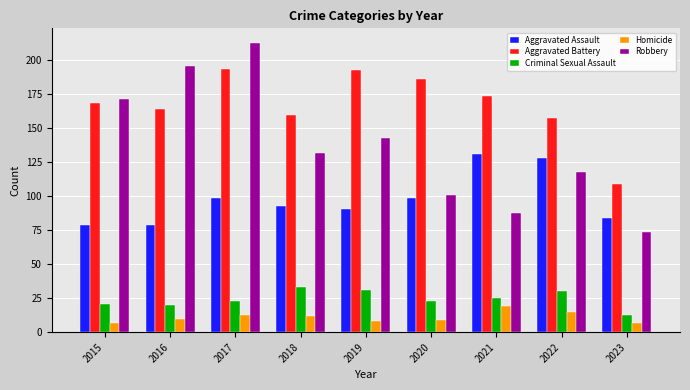

What is the difference between the maximum and minimum values in the Robbery series?

139